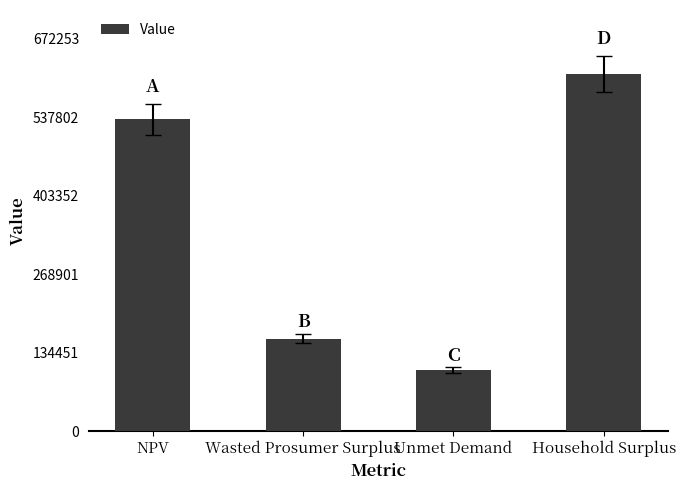

What is the label of the 3rd bar from the left?

Unmet Demand